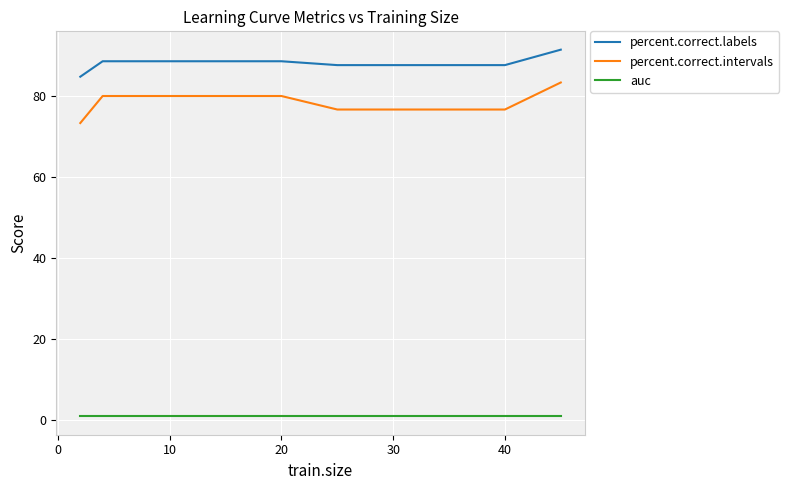

What is the smallest value displayed?

1.0